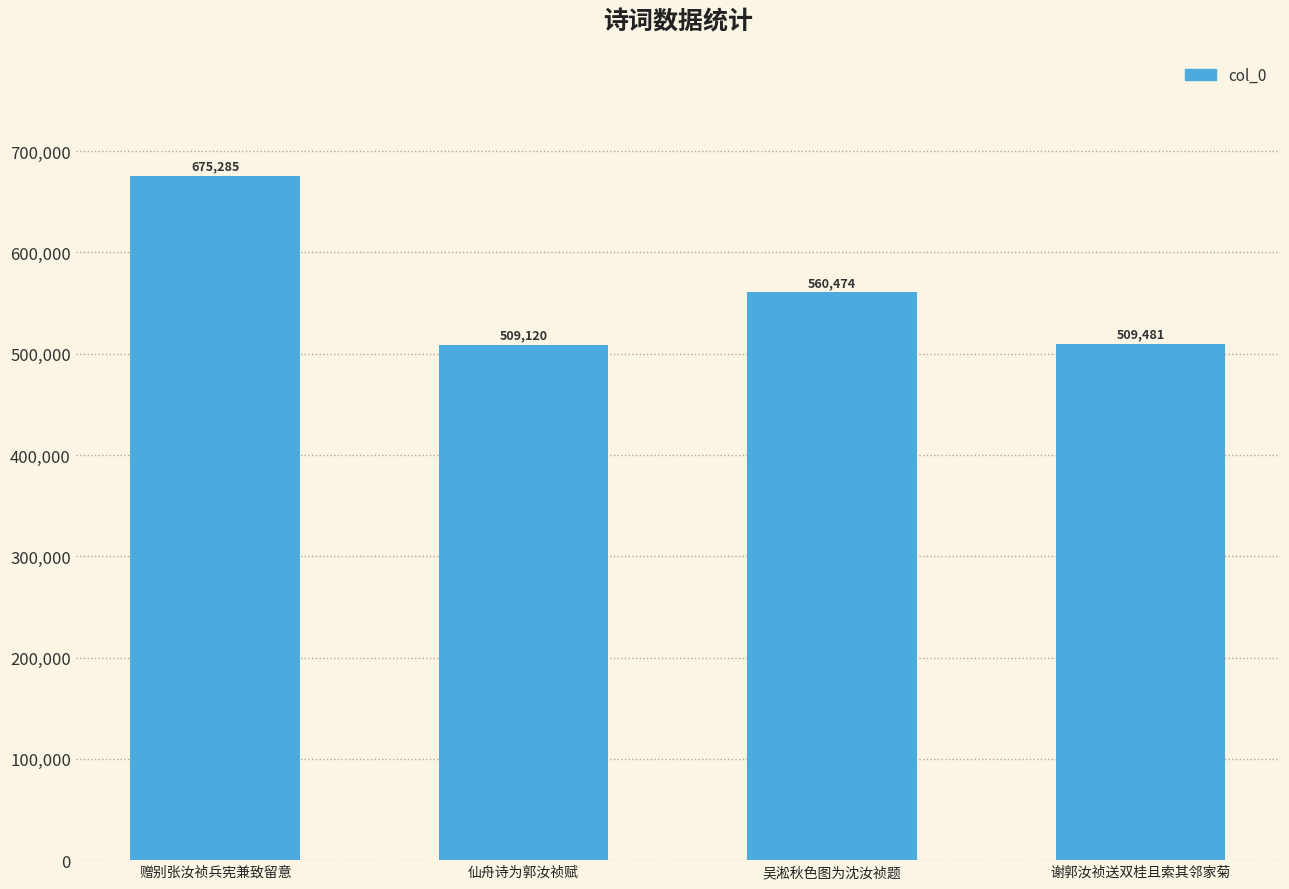

Which category has the highest value across all series?

赠别张汝祯兵宪兼致留意